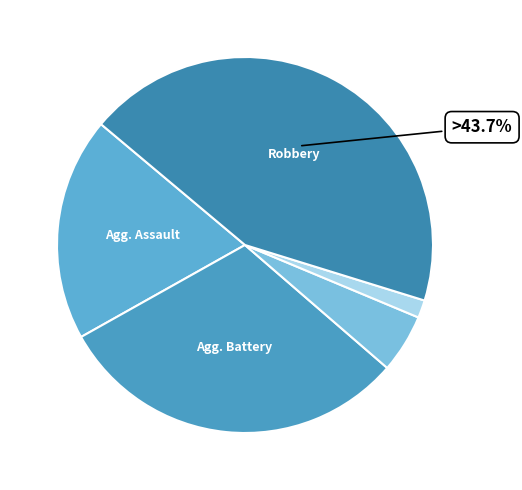

To the nearest percent, what is the difference between the largest and smallest slice percentages?

42%